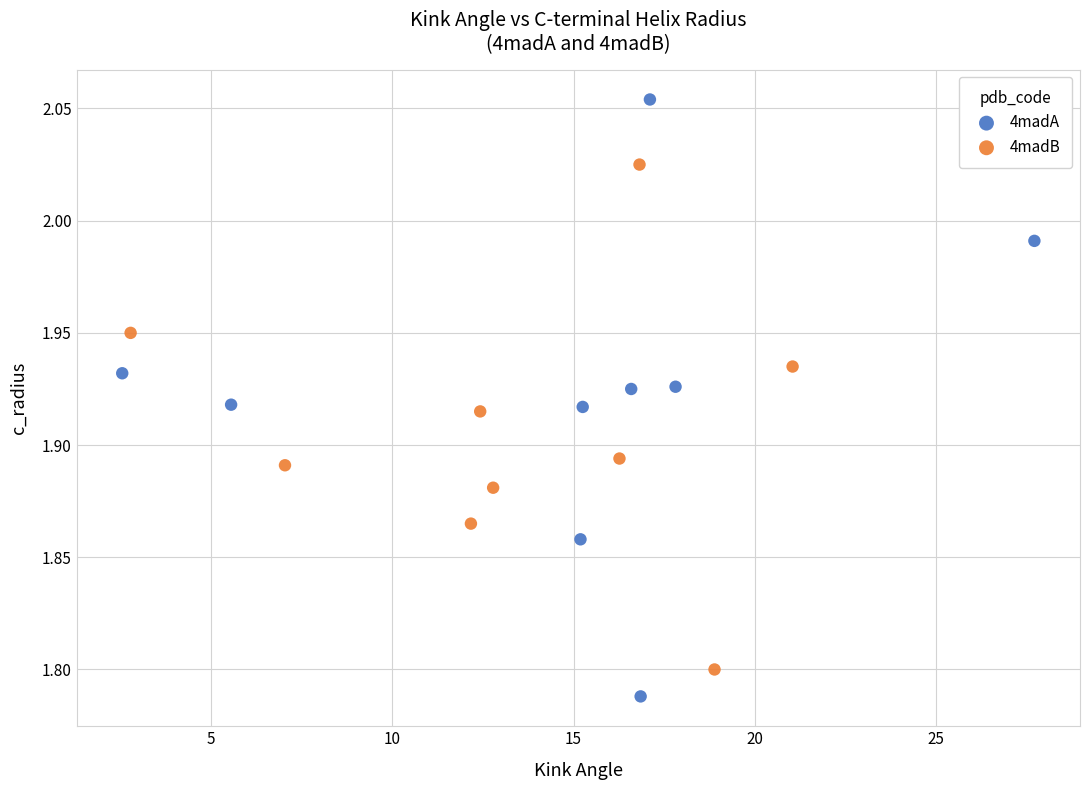

Which series has the widest spread of Y values?

4madA